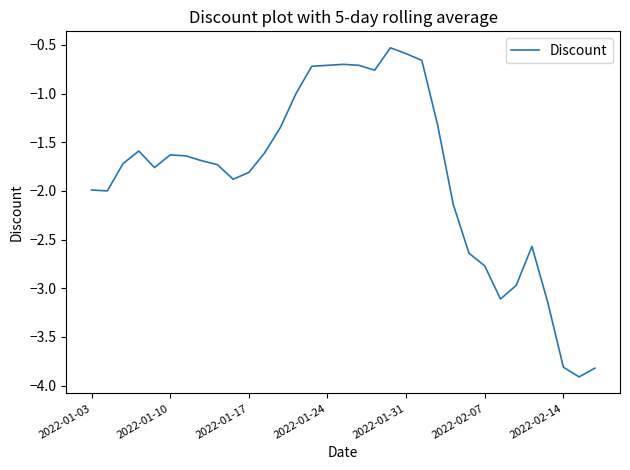

What is the smallest value displayed?

-3.9